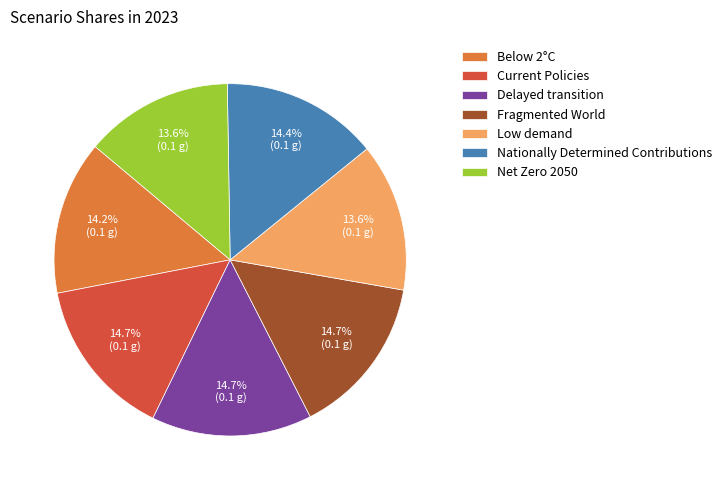

What is the total percentage of Below 2°C and Low demand?

27.8%